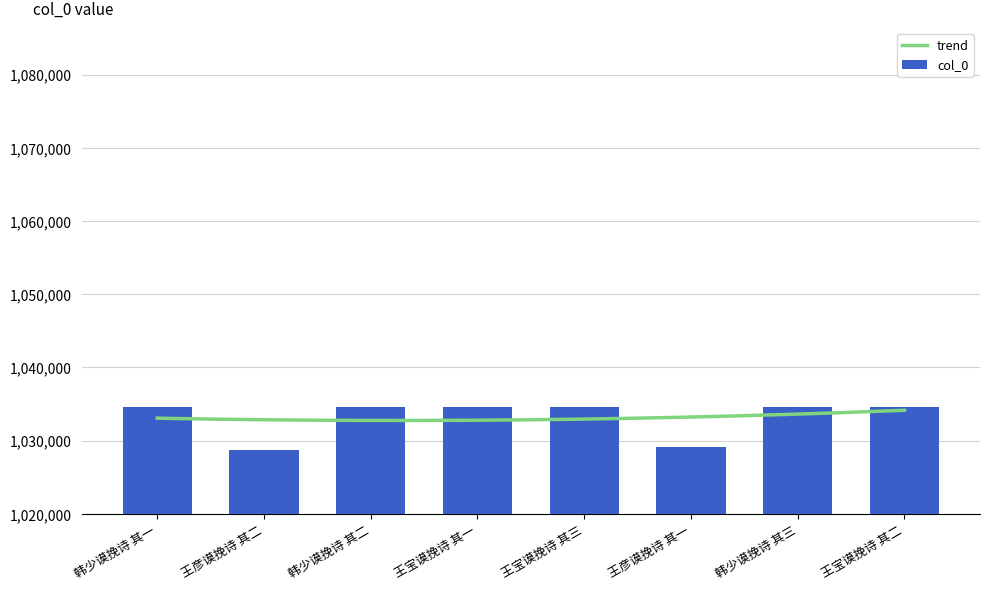

What is the label of the 2nd bar from the right?

韩少谟挽诗 其三